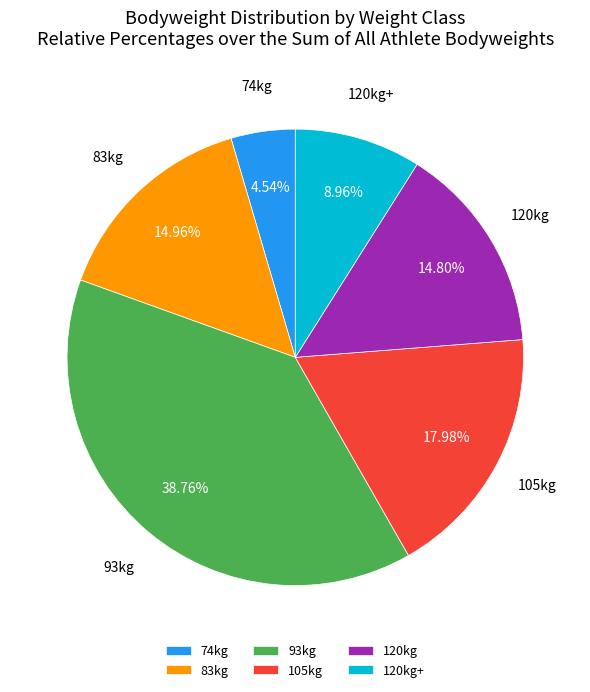

Does any single category account for the majority?

No